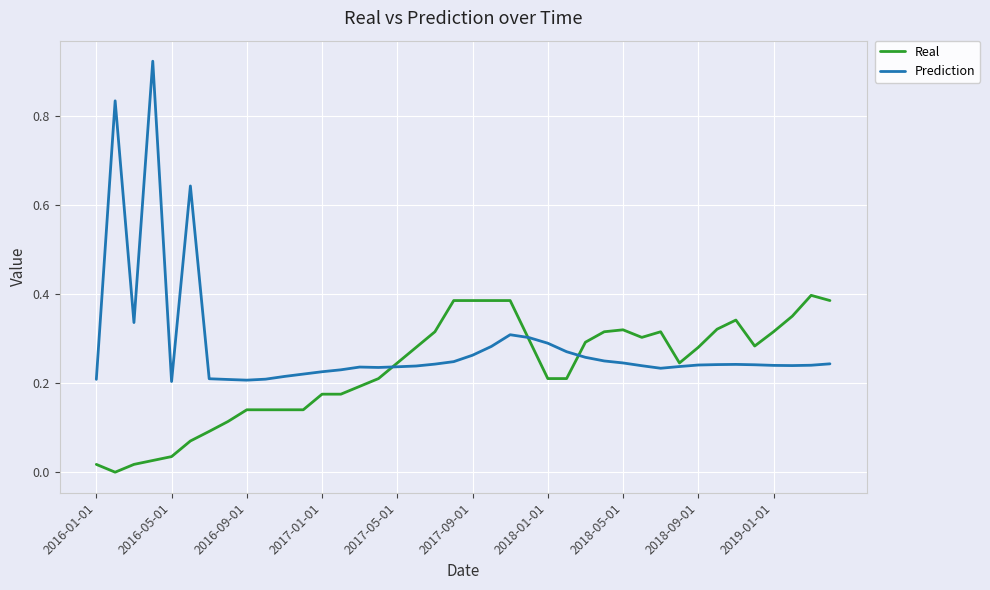

Which series has the largest range (max minus min)?

Prediction